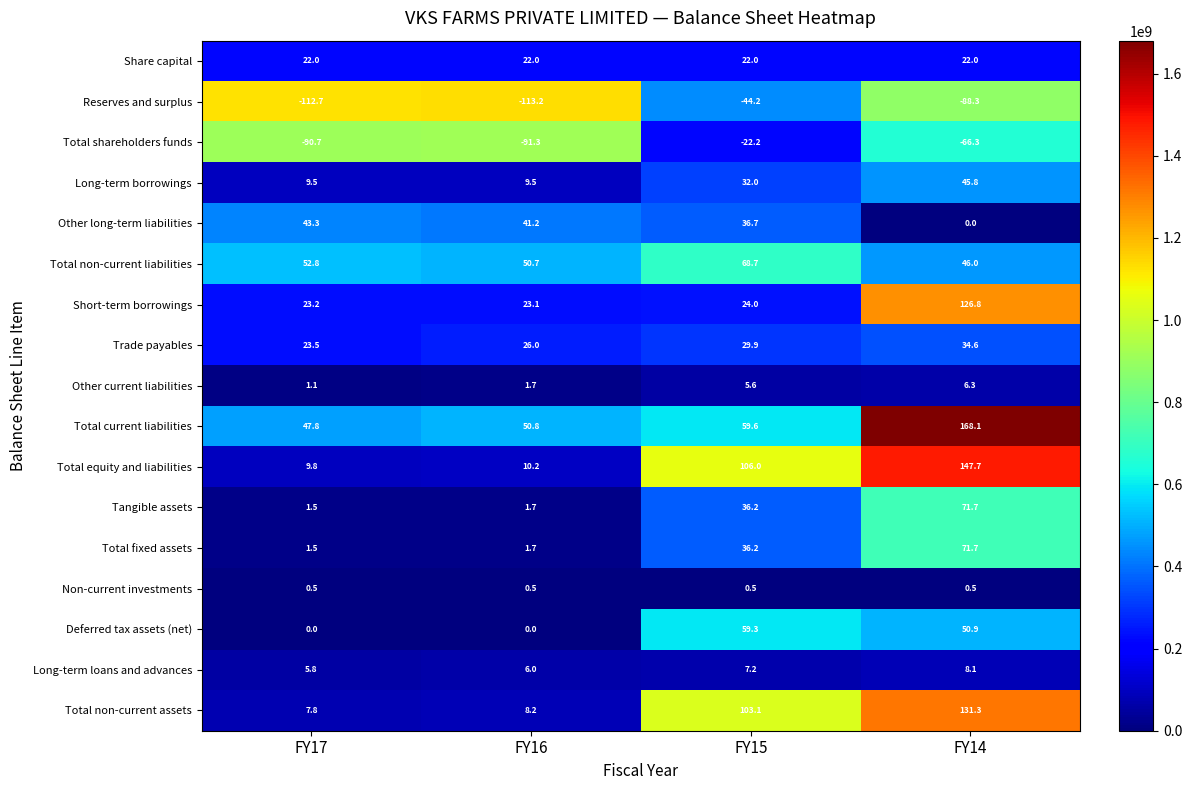

Which series has the largest total across all categories?

Total current liabilities